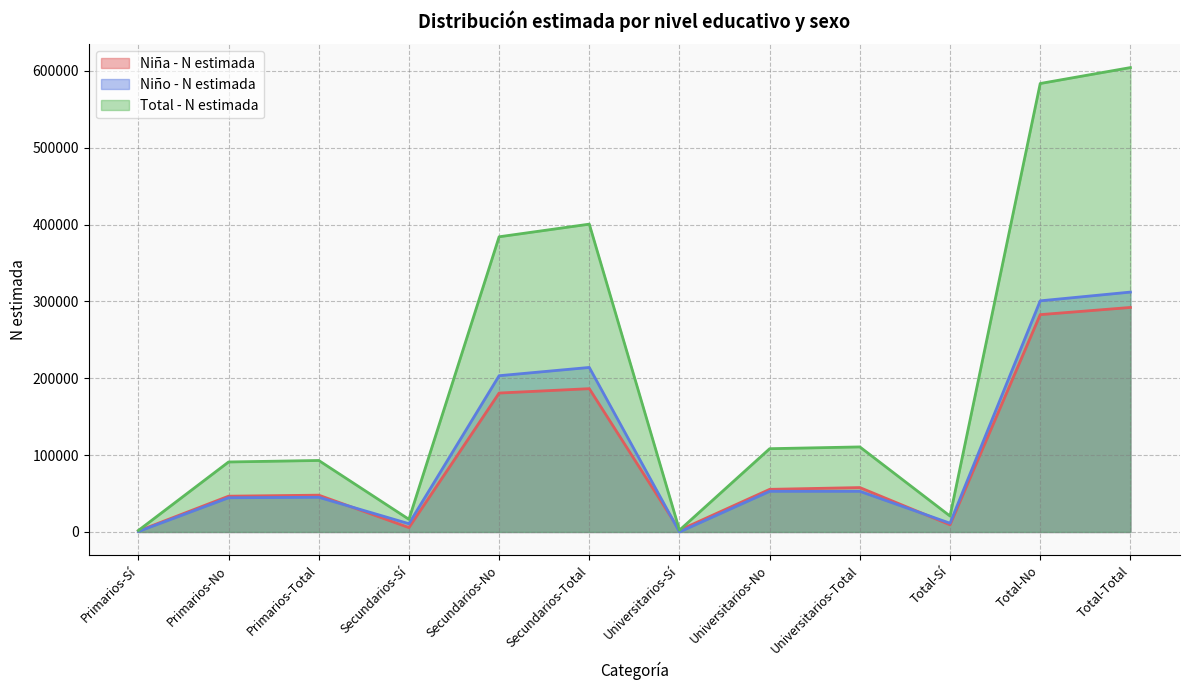

What is the value of the Total - N estimada point at the 12th from the left?

604421